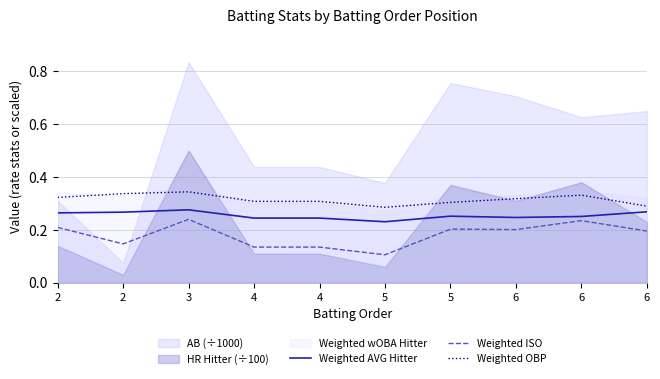

Does the chart have visible grid lines?

Yes